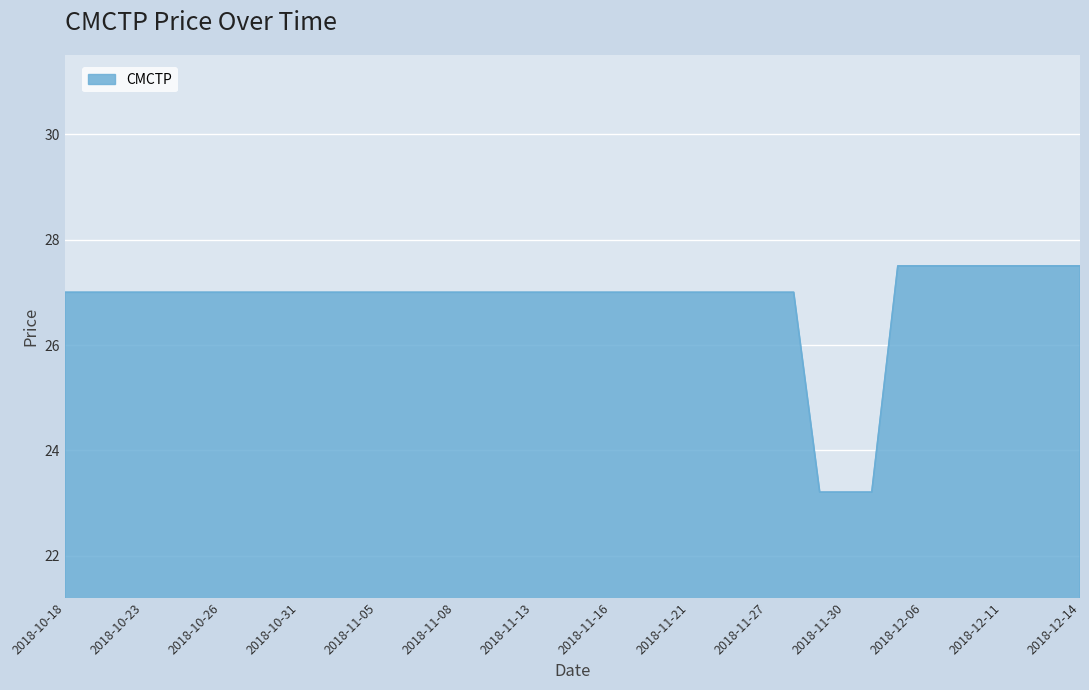

What is the smallest value displayed?

23.2